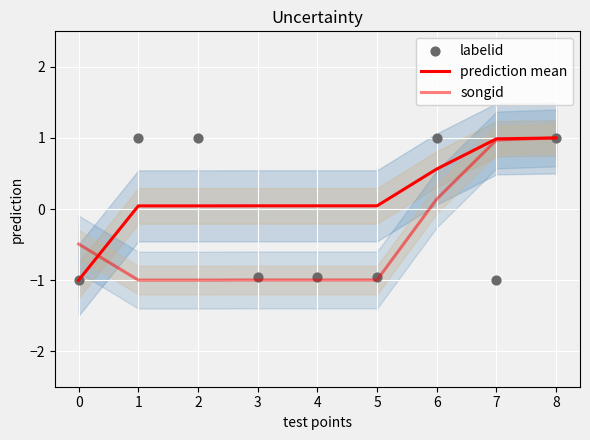

Which series contains the highest Y value?

prediction mean